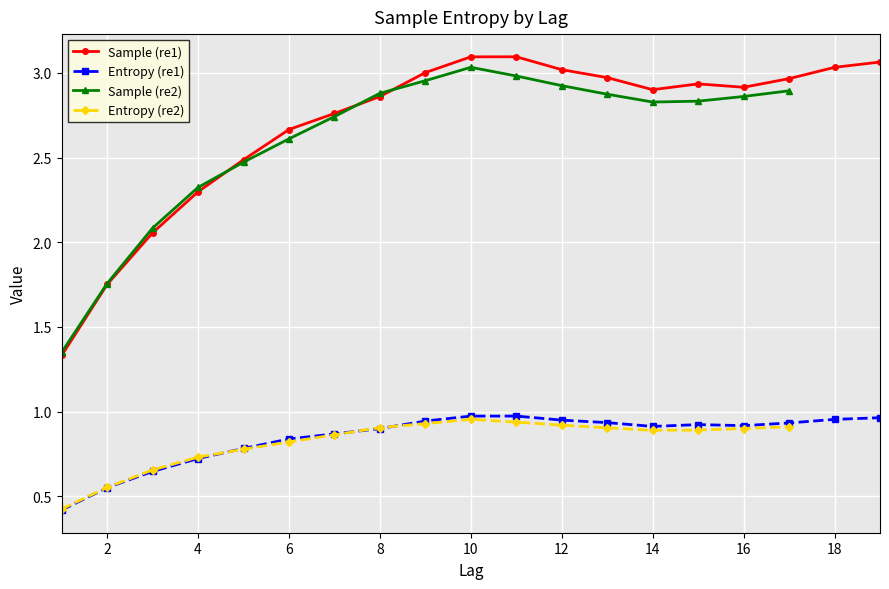

Read the Entropy (re1) value at 5.

0.8